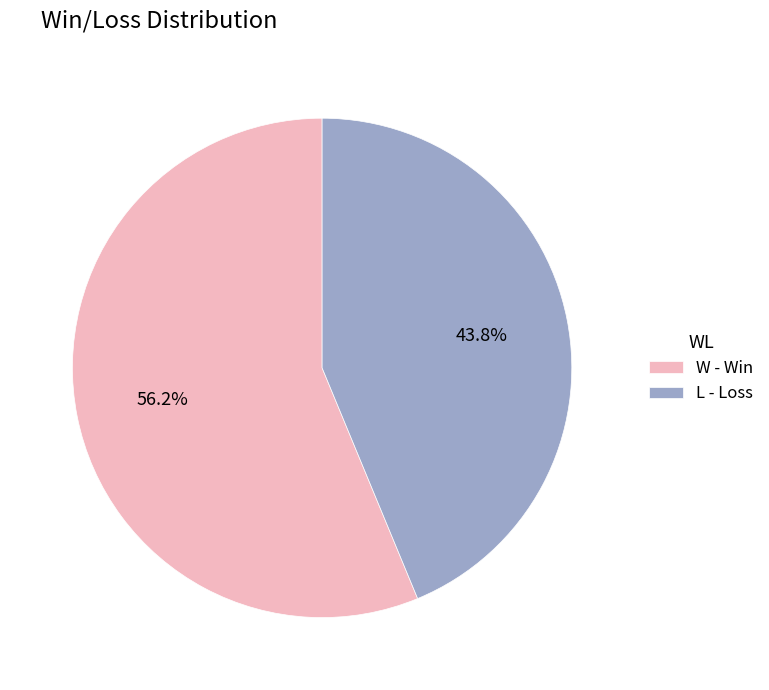

True or false: W accounts for 64% of the total.

False